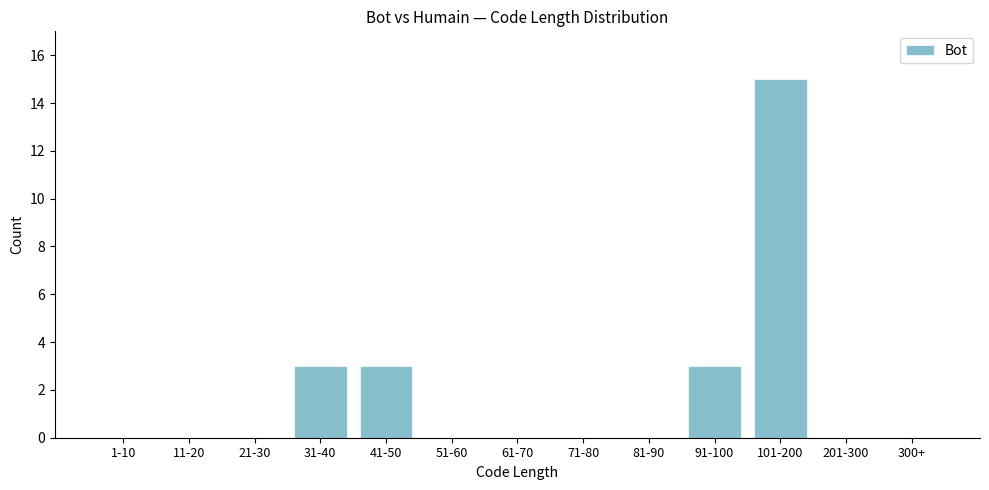

Reading right to left, transcribe all the data shown in this chart.

300+=0	201-300=0	101-200=15	91-100=3	81-90=0	71-80=0	61-70=0	51-60=0	41-50=3	31-40=3	21-30=0	11-20=0	1-10=0